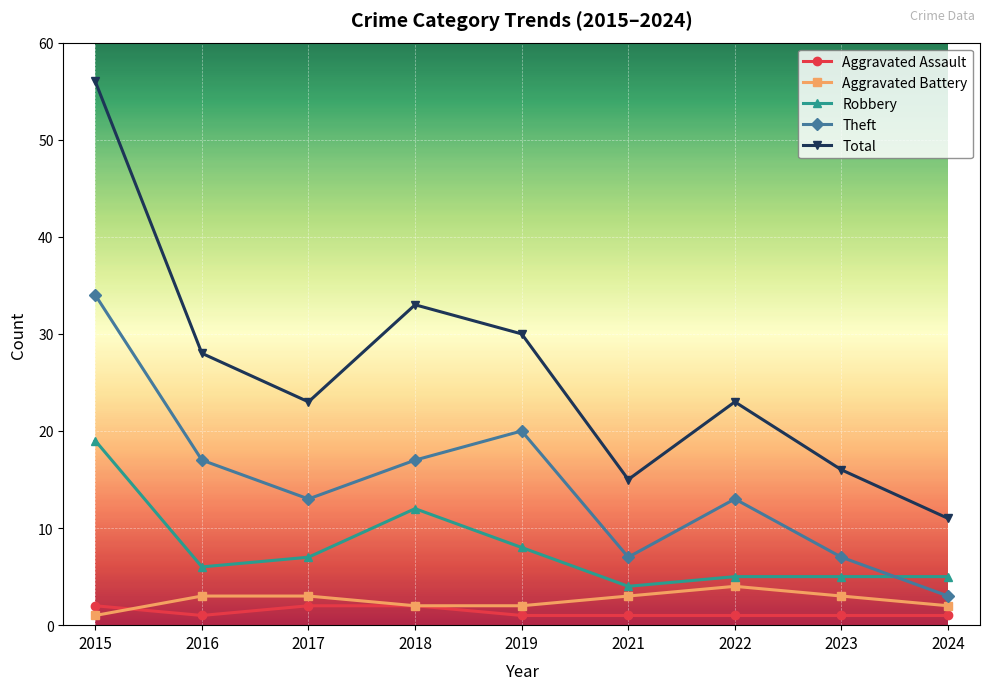

At which label is Robbery closest to 11?

2018